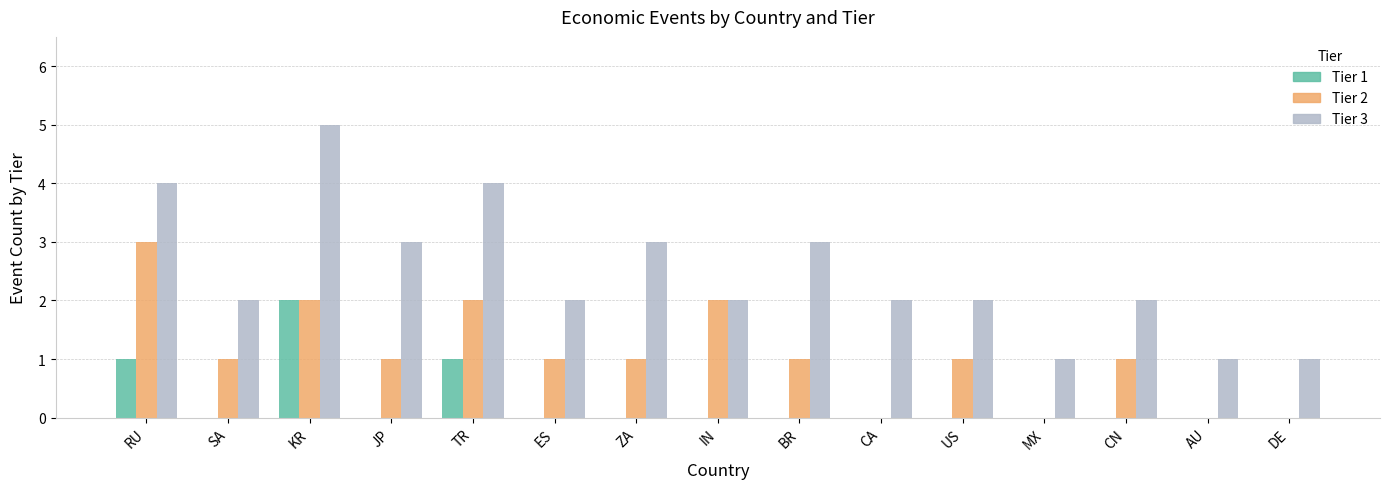

What is the average value of the Tier 3 series?

2